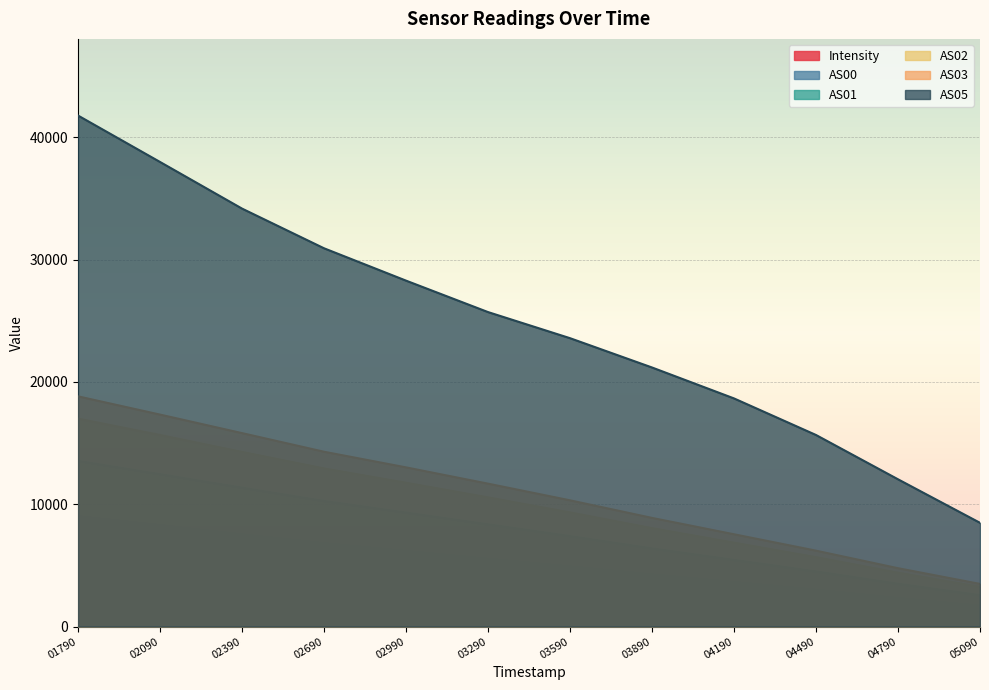

True or false: AS00 and AS01 intersect in this chart.

False